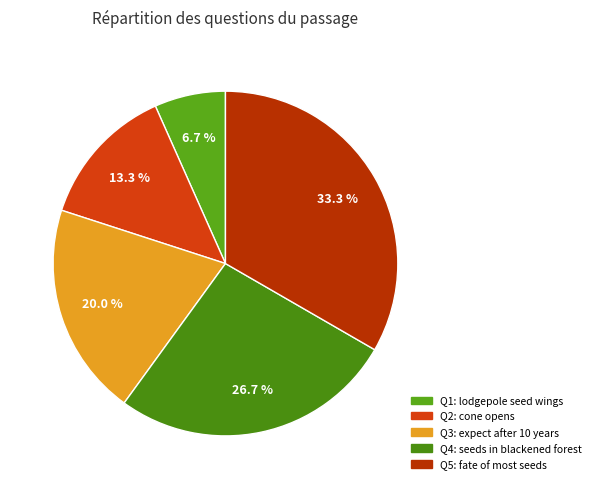

Which slice is the smallest?

Because of its wings, a lodgepole seed